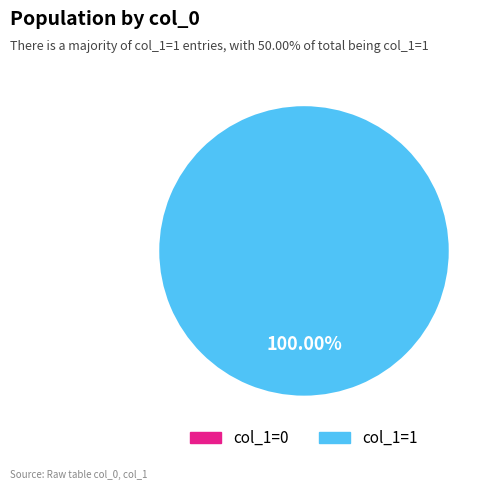

True or false: 1509970598 accounts for 99% of the total.

False